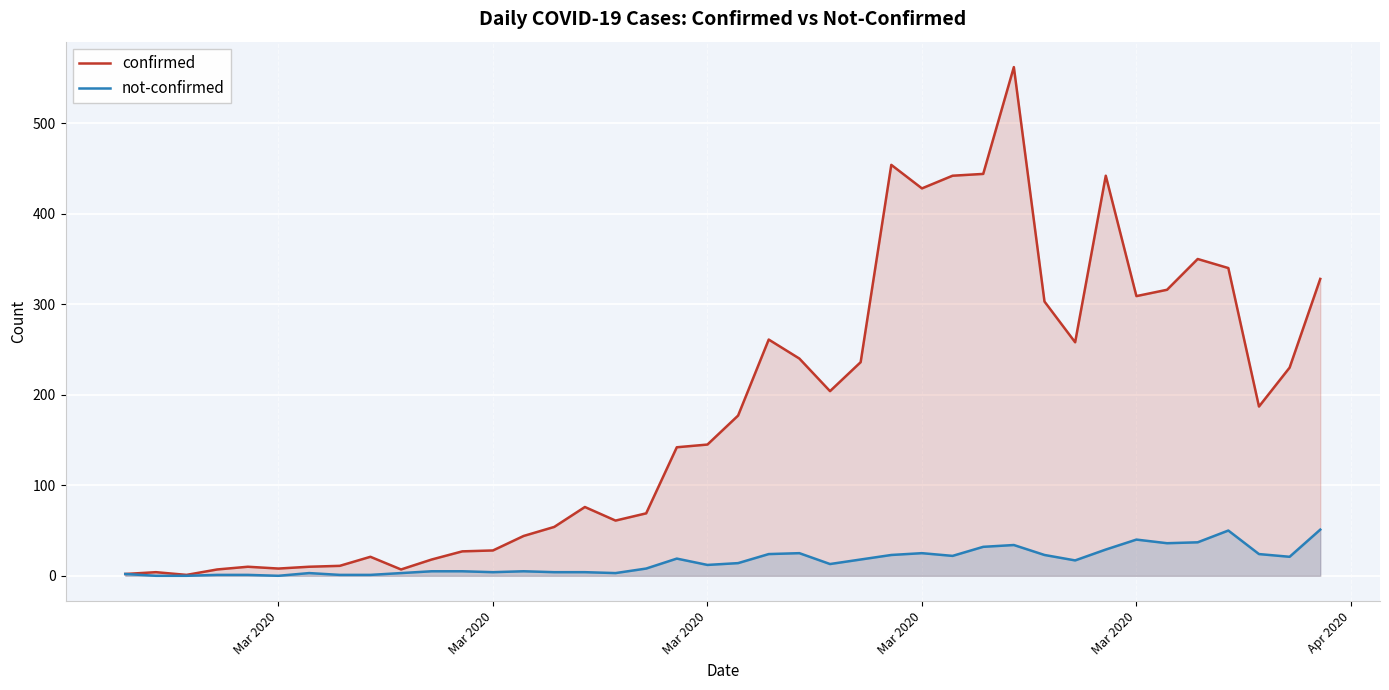

Rank the series by their maximum value, from highest to lowest.

confirmed, not-confirmed